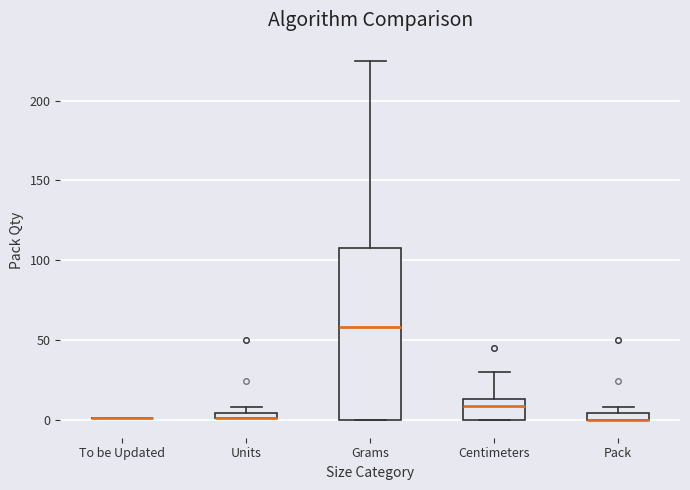

Where is the lower edge of the box for Pack on the y-axis? The values are not printed on the chart, so give them approximately, as read against the axis.

0